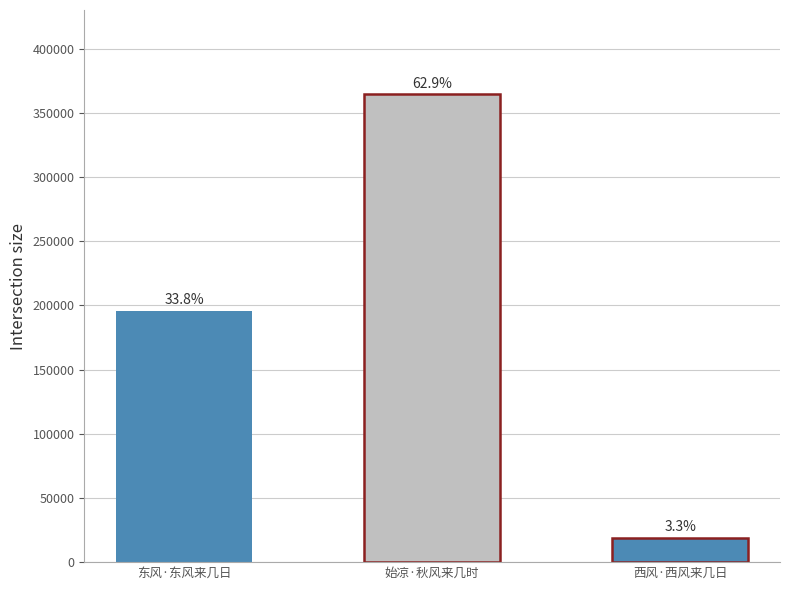

Are the bars horizontal?

No